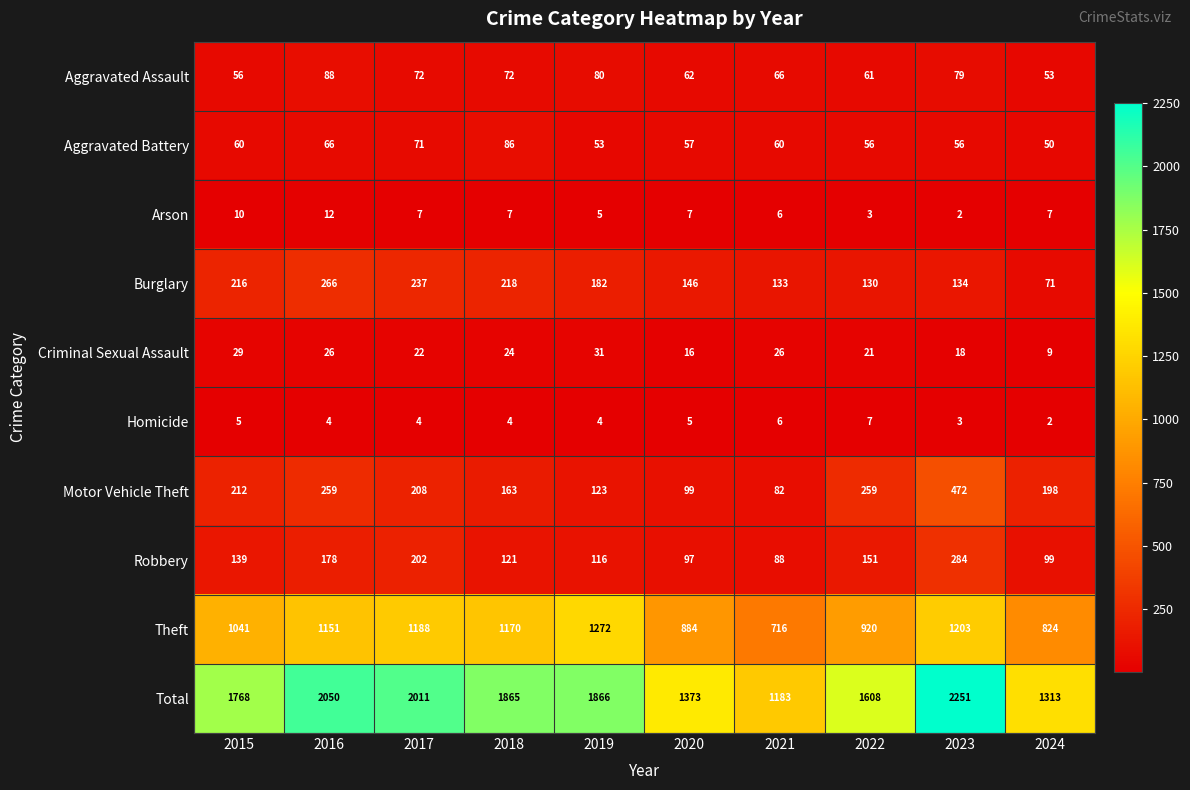

How many series are shown in this chart?

10